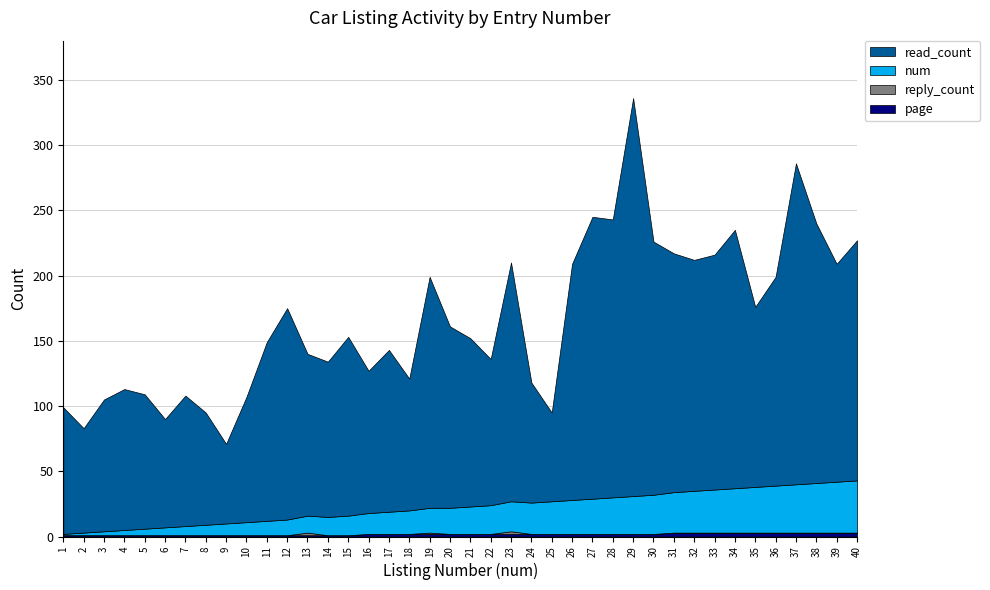

Reading left to right, what are all the values shown in this chart?

read_count: 97	80	101	108	103	83	100	86	61	96	137	162	124	119	137	109	124	101	177	139	129	112	183	92	68	181	216	213	305	194	183	177	180	198	138	160	246	199	167	184
reply_count: 0	0	0	0	0	0	0	0	0	0	0	0	2	0	0	0	0	0	1	0	0	0	2	0	0	0	0	0	0	0	0	0	0	0	0	0	0	0	0	0
num: 1	2	3	4	5	6	7	8	9	10	11	12	13	14	15	16	17	18	19	20	21	22	23	24	25	26	27	28	29	30	31	32	33	34	35	36	37	38	39	40
page: 1	1	1	1	1	1	1	1	1	1	1	1	1	1	1	2	2	2	2	2	2	2	2	2	2	2	2	2	2	2	3	3	3	3	3	3	3	3	3	3